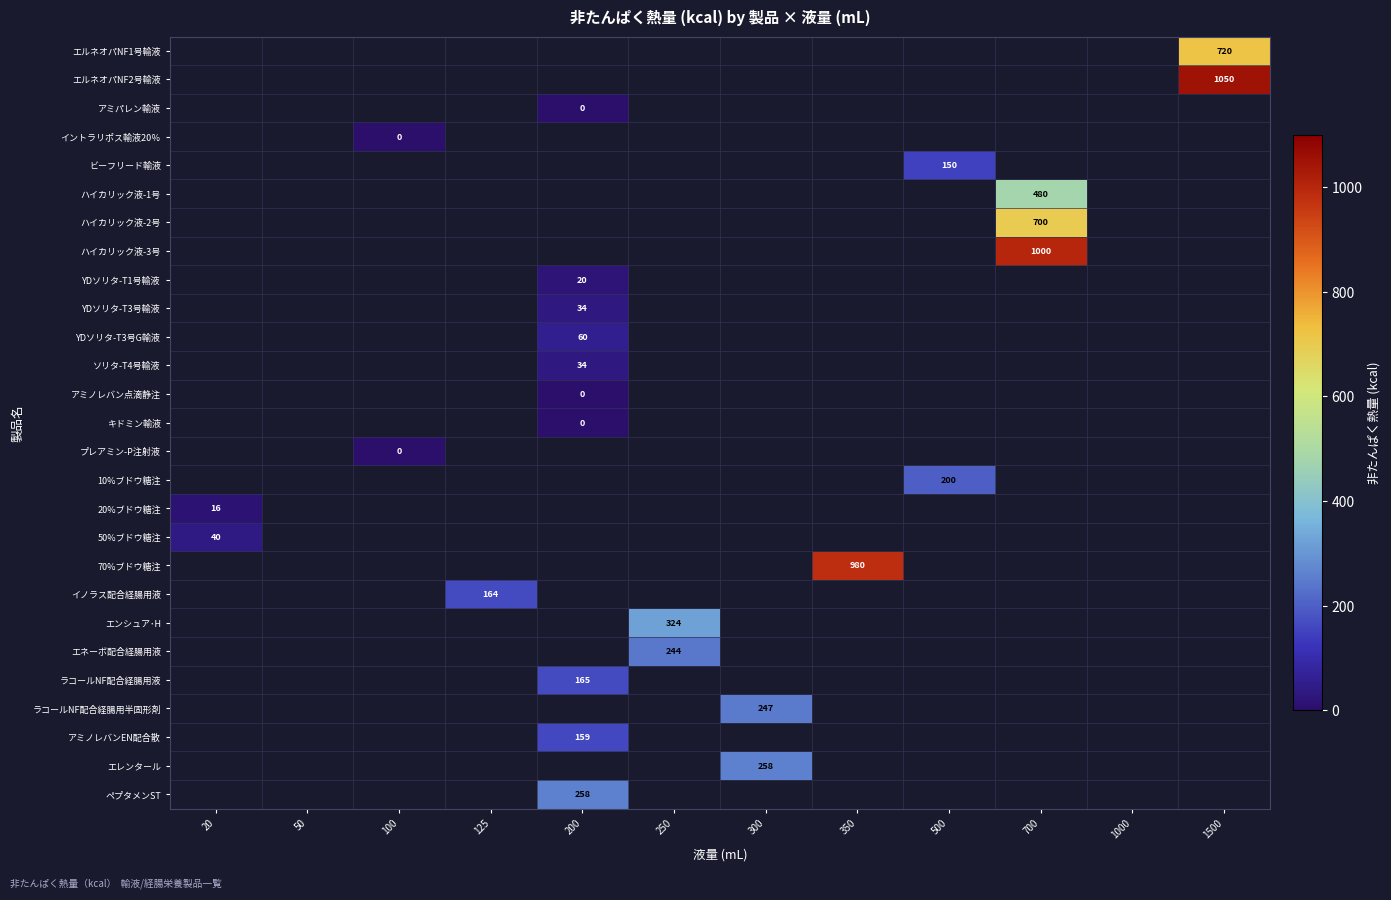

List the labels in order of YDソリタ-T3号G輸液 value, smallest first.

20, 50, 100, 125, 200, 250, 300, 350, 500, 700, 1000, 1500